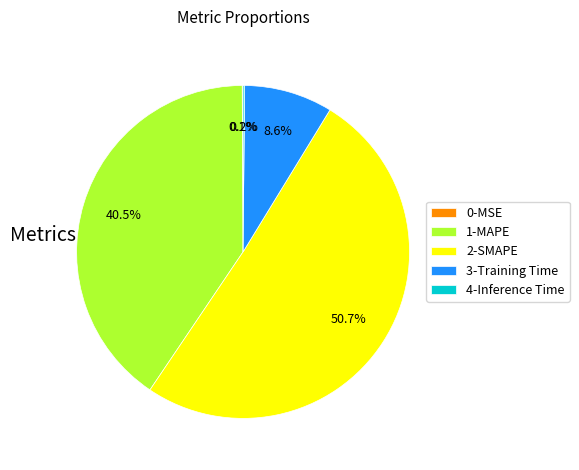

Which category has the biggest portion of the pie?

2-SMAPE